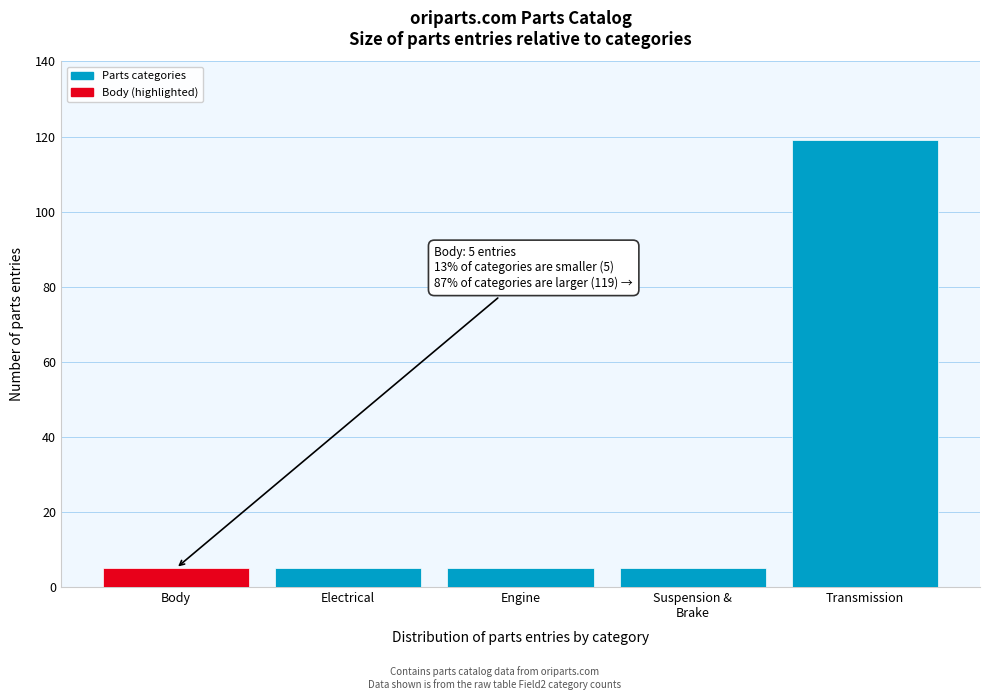

Reading right to left, list all the values displayed in this chart.

119	5	5	5	5